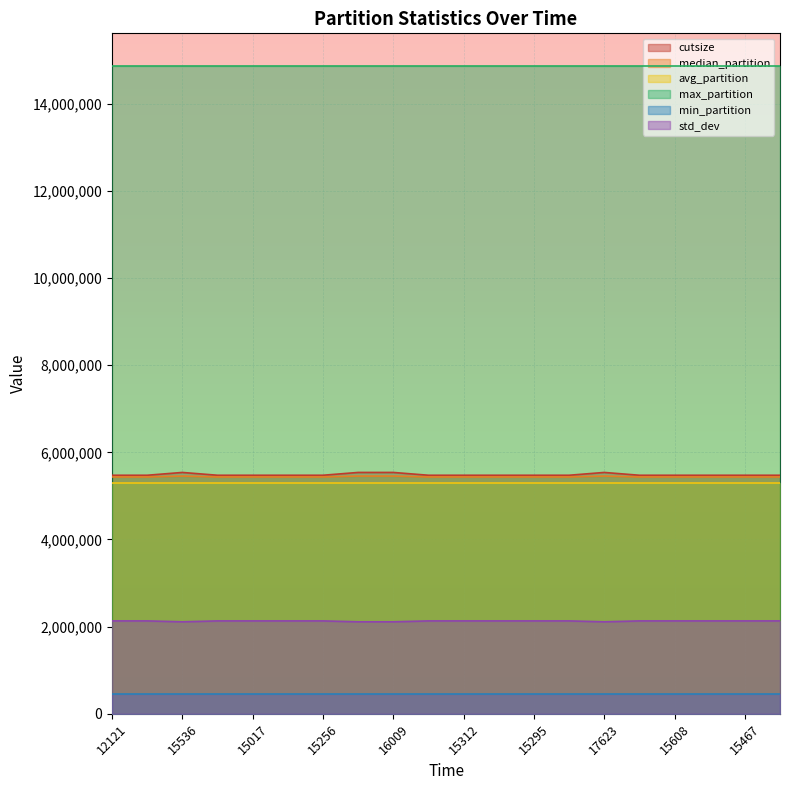

What is the total value across all series at 15256?

33677564